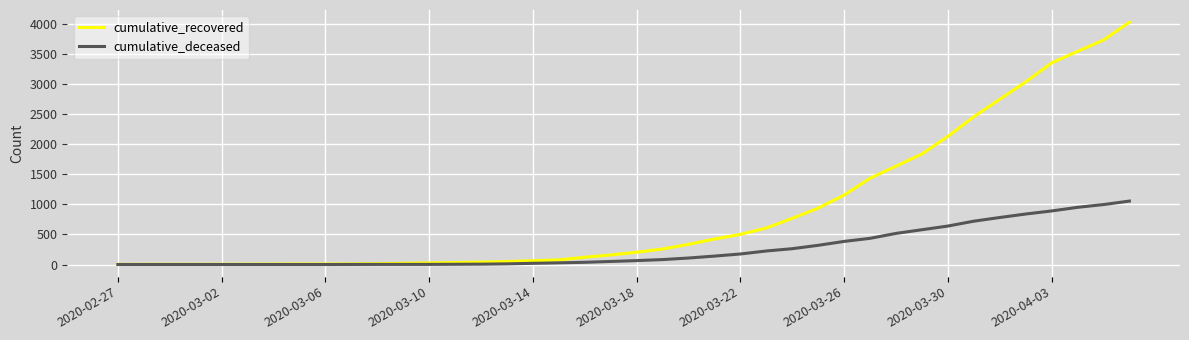

Which series has the largest total across all categories?

cumulative_recovered